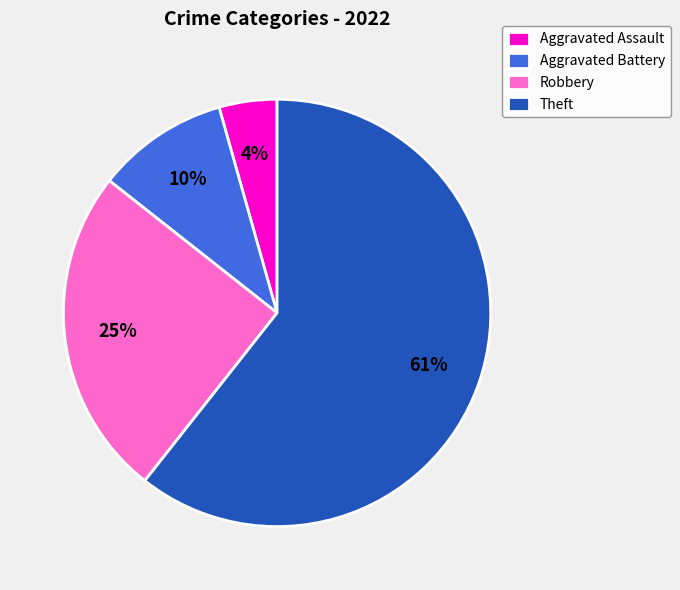

Is the sum of Theft and Aggravated Battery greater than half?

Yes